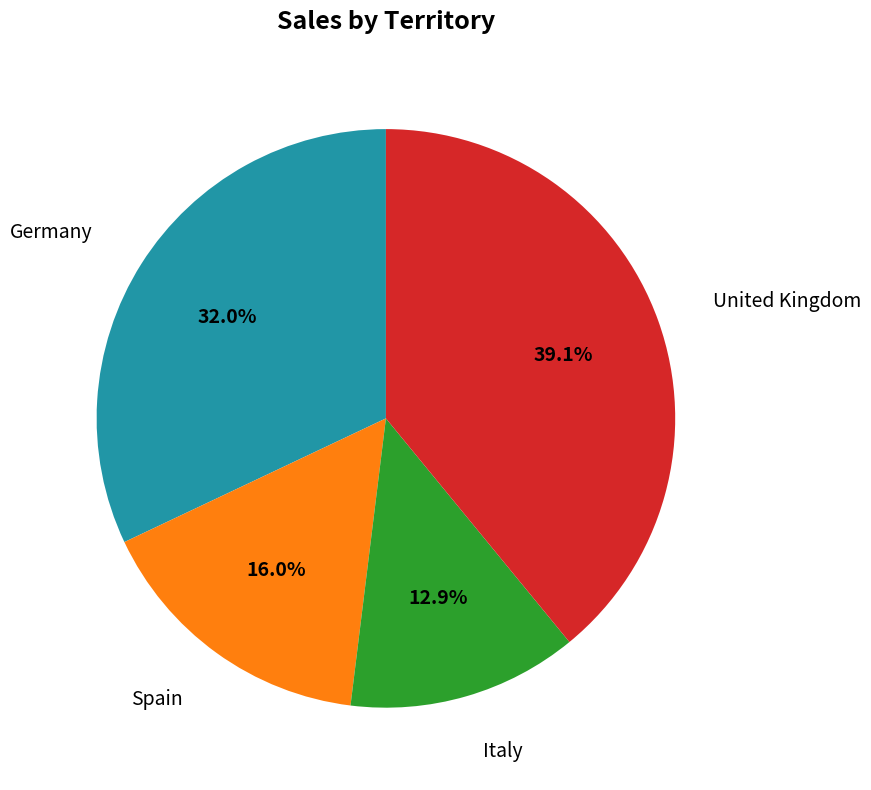

Is there any slice that represents more than half of the pie?

No